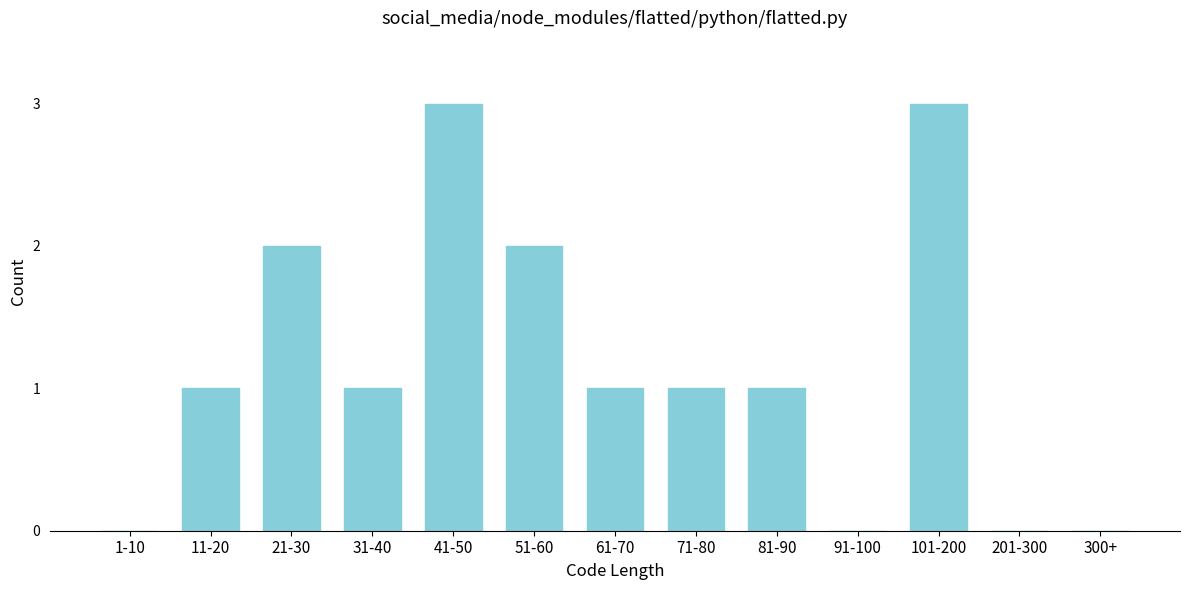

Reading left to right, extract all data points from this chart.

1-10=0	11-20=1	21-30=2	31-40=1	41-50=3	51-60=2	61-70=1	71-80=1	81-90=1	91-100=0	101-200=3	201-300=0	300+=0